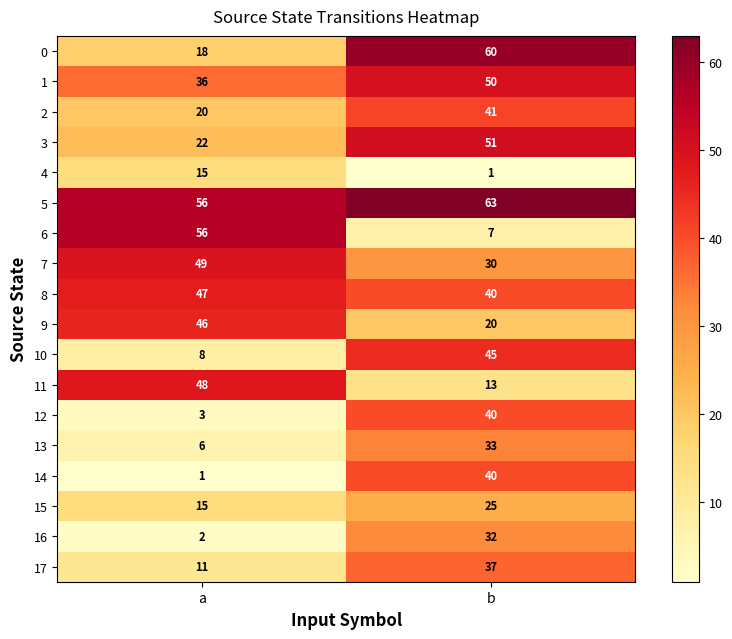

The value of 12 at a is 3. True or false?

True